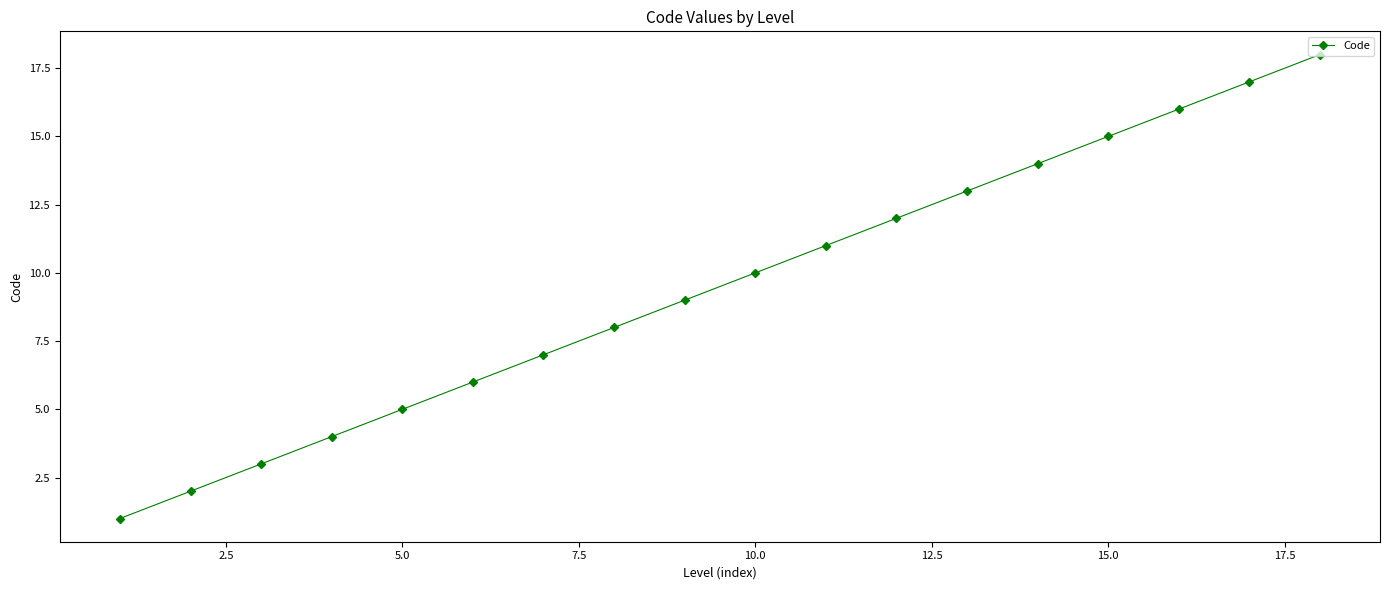

True or false: the data has more than 0 interior local peaks.

False